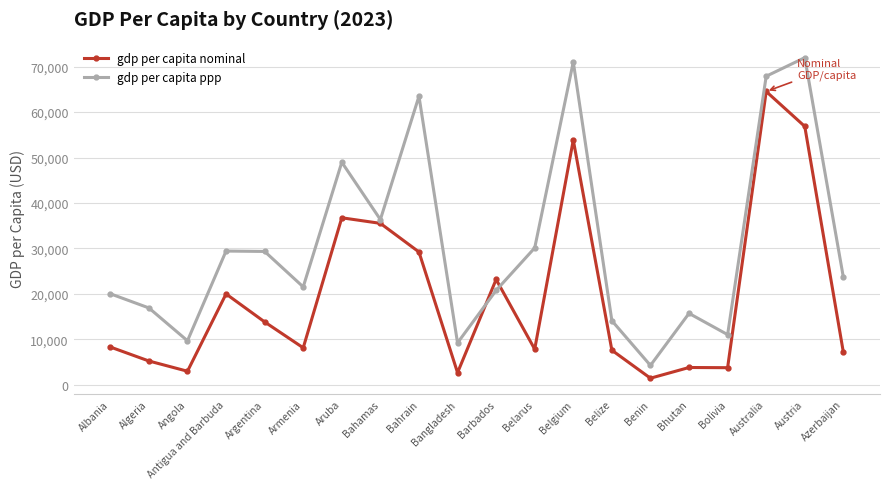

What is the difference between the highest and lowest values at Austria?

15132.2